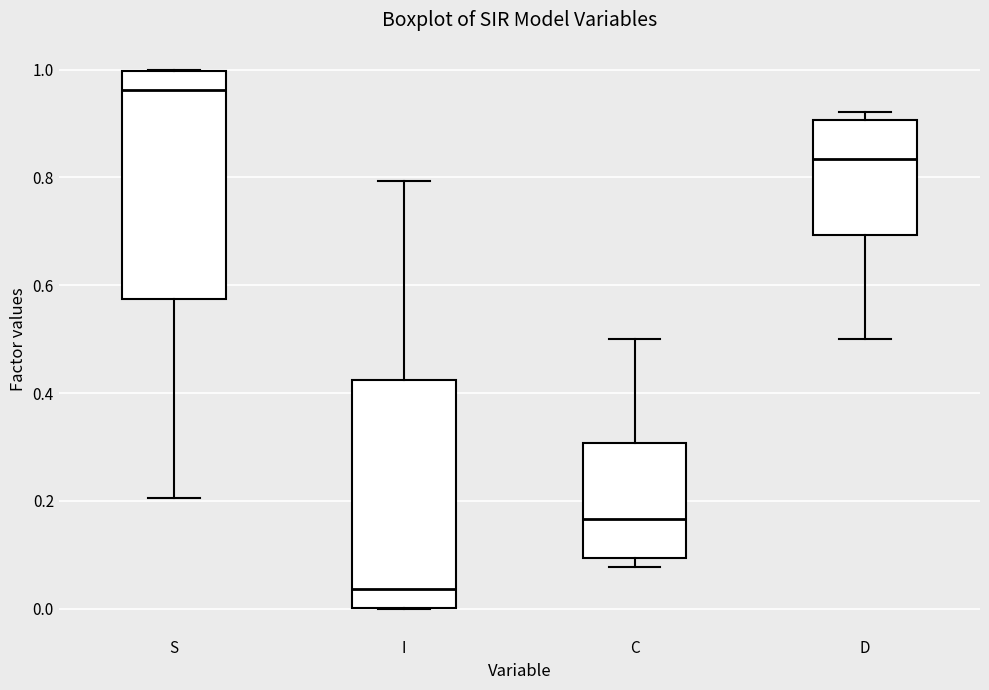

Reading left to right, transcribe this box plot: for each box, give where its median line is, the range the box spans, and where its two whiskers end, as read against the y-axis. The values are not printed on the chart, so give them approximately, as read against the axis.

S: median 0.96, box 0.58 to 1.00, whiskers 0.20 to 1.00
I: median 0.04, box 0.00 to 0.42, whiskers 0.00 to 0.80
C: median 0.16, box 0.10 to 0.30, whiskers 0.08 to 0.50
D: median 0.84, box 0.70 to 0.90, whiskers 0.50 to 0.92